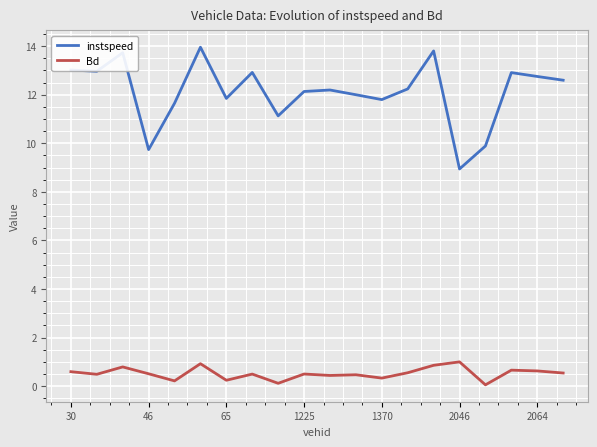

True or false: instspeed and Bd cross at least once.

False